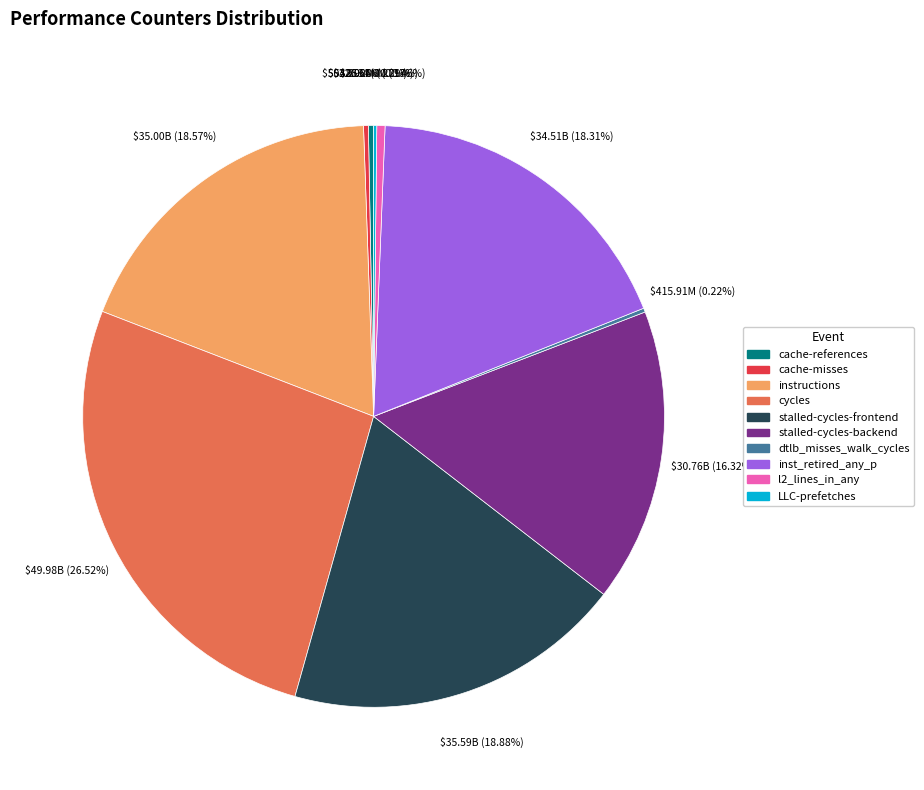

Is it true that inst_retired_any_p is 18% of the pie?

True